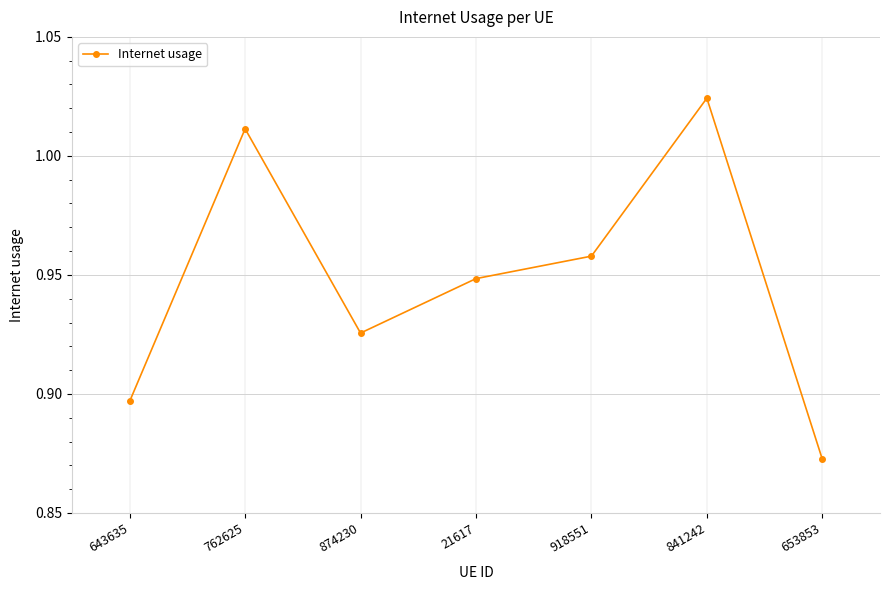

True or false: the data has more than 1 interior local peaks.

True